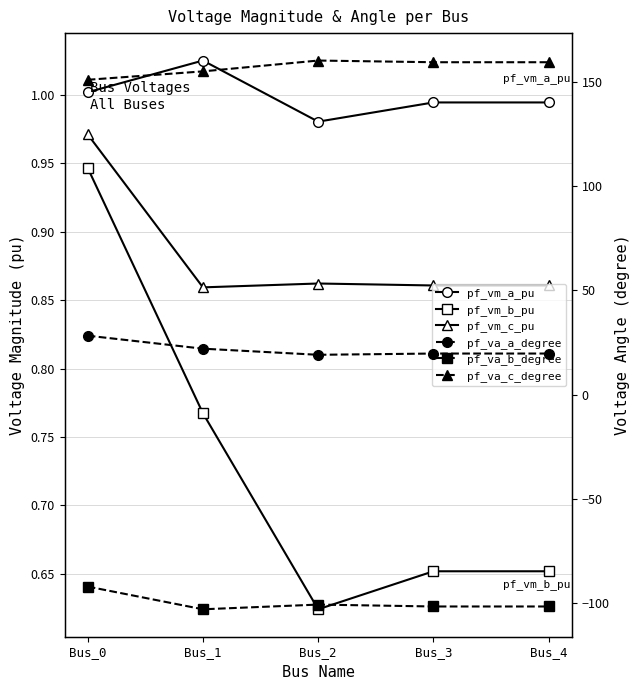

What is the sum of all pf_vm_c_pu values?

4.4